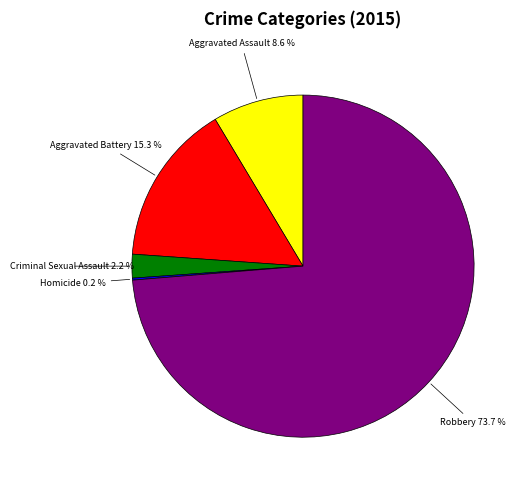

Do Aggravated Battery and Robbery together represent more than half of the pie?

Yes